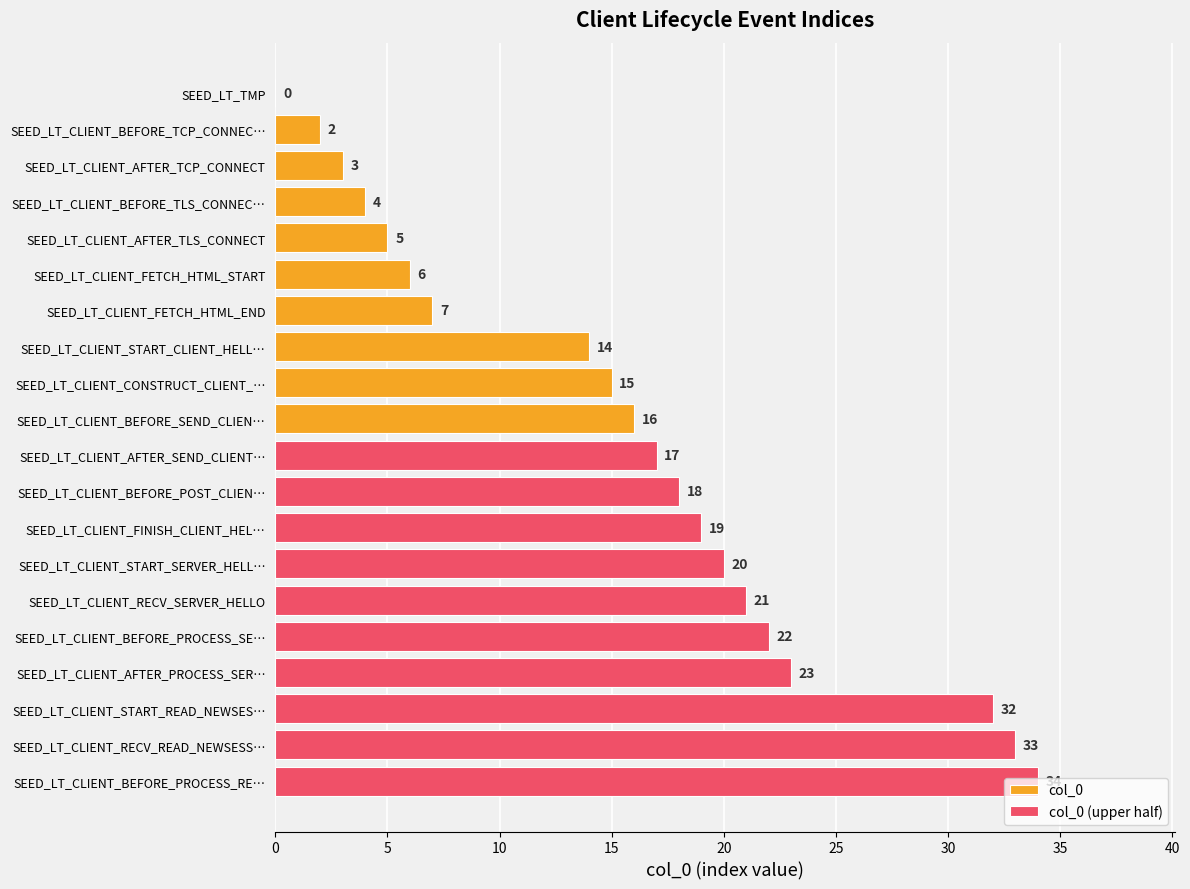

How many positive values are there?

19